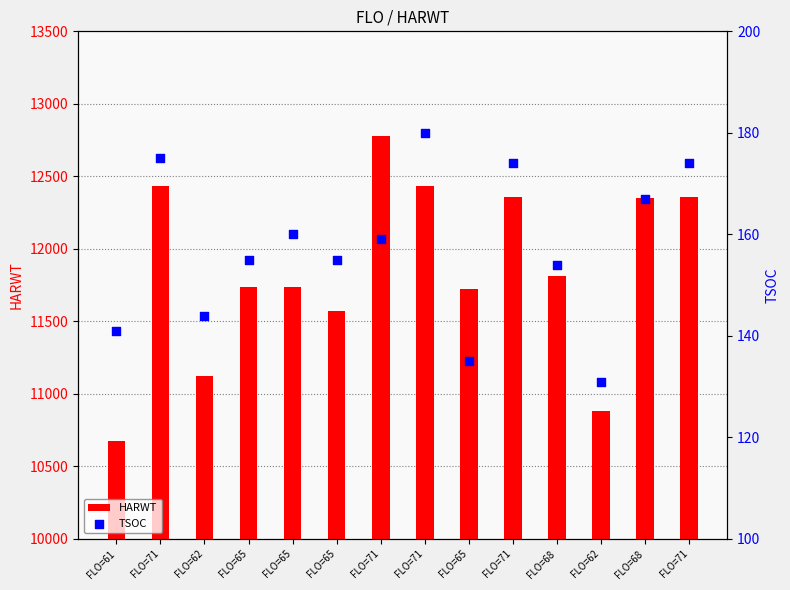

At which category is the sum across all series the highest?

FLO=71